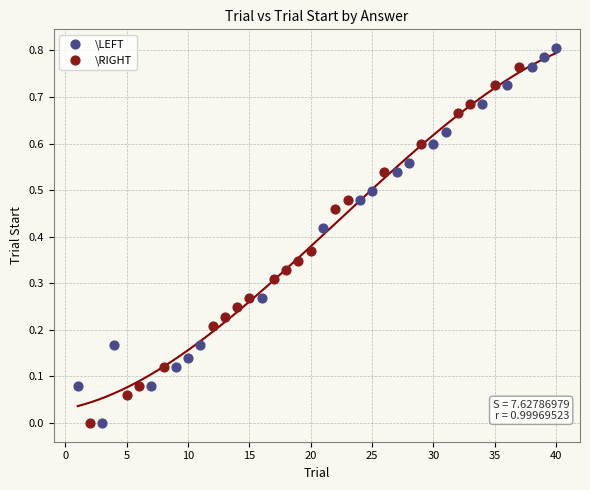

Which series has the largest Y range (max minus min)?

\LEFT